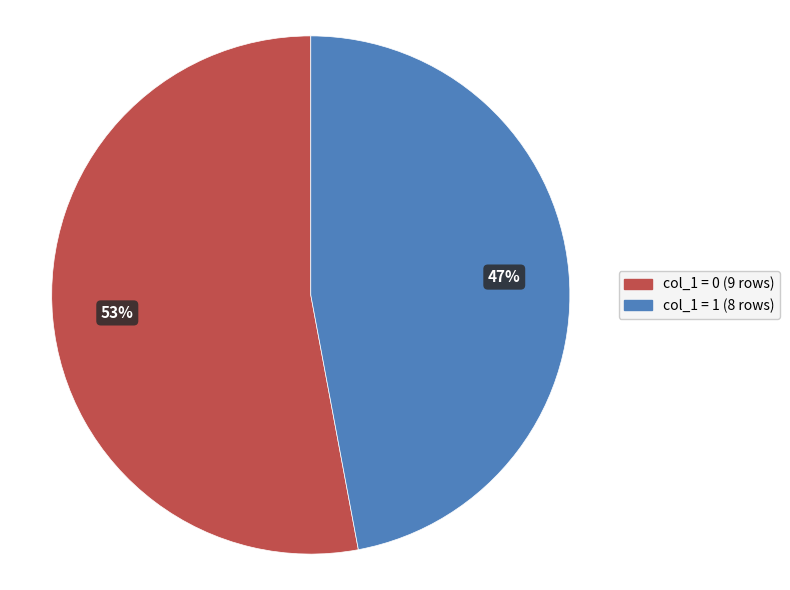

To the nearest percent, what is the difference between the largest and smallest slice percentages?

6%